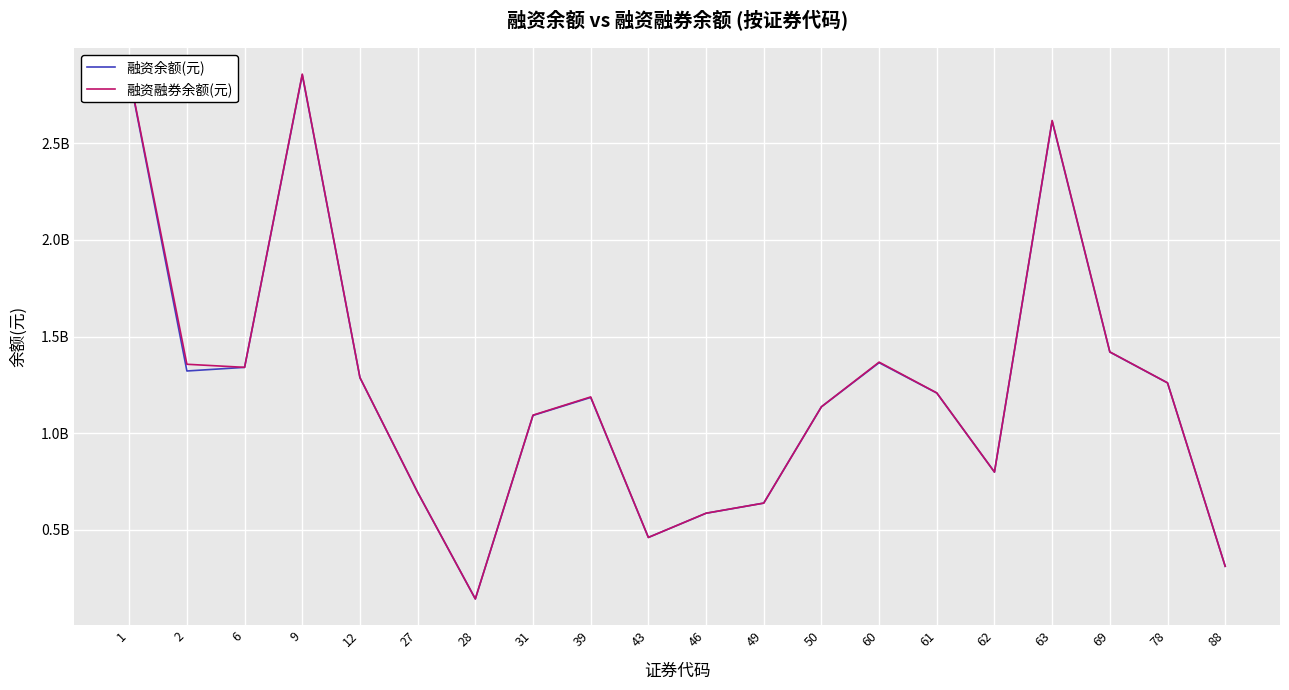

Reading left to right, extract all data points from this chart.

融资余额(元): 1=2853156881	2=1321910447	6=1340731326	9=2854748073	12=1287049044	27=693689289	28=142376976	31=1092024951	39=1184974473	43=460490589	46=585594209	49=638203759	50=1136648598	60=1364882483	61=1207817378	62=798823293	63=2614888997	69=1419918468	78=1260257166	88=311160807
融资融券余额(元): 1=2856442460	2=1356729305	6=1340732119	9=2858278881	12=1287827364	27=694187214	28=142418976	31=1093357617	39=1187555444	43=460507329	46=585981299	49=638211365	50=1136648598	60=1367758744	61=1208556032	62=798857411	63=2618145831	69=1420777648	78=1260659861	88=311194157